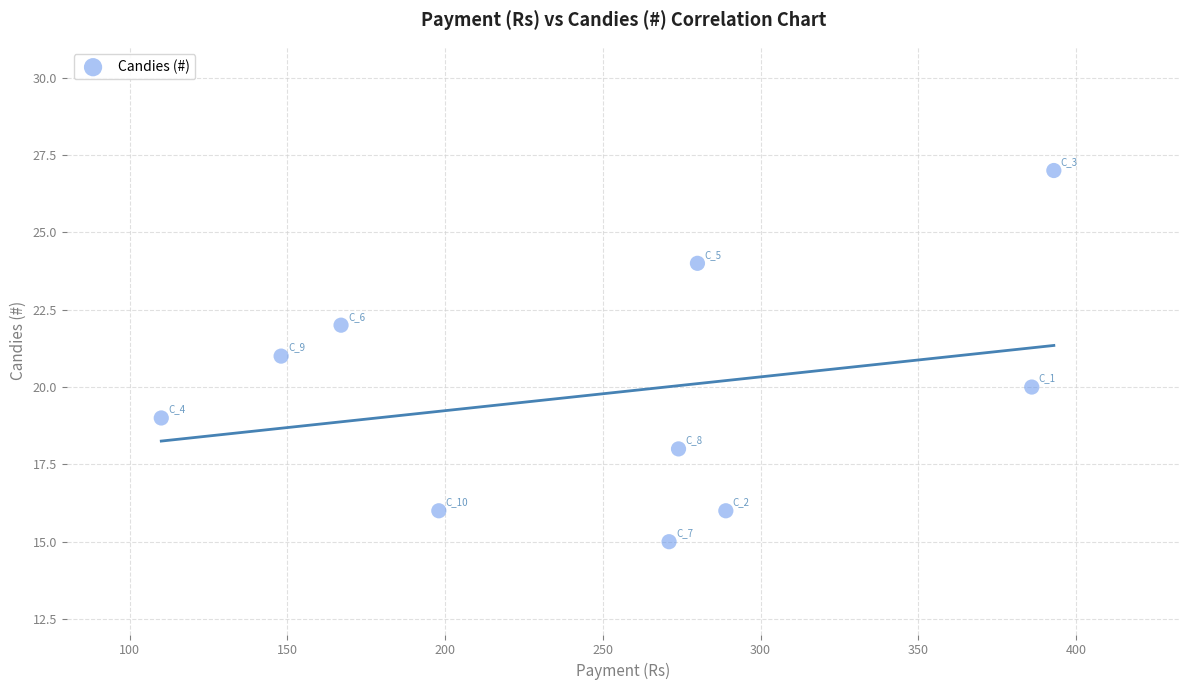

What is the range of Y values (max minus min)?

12